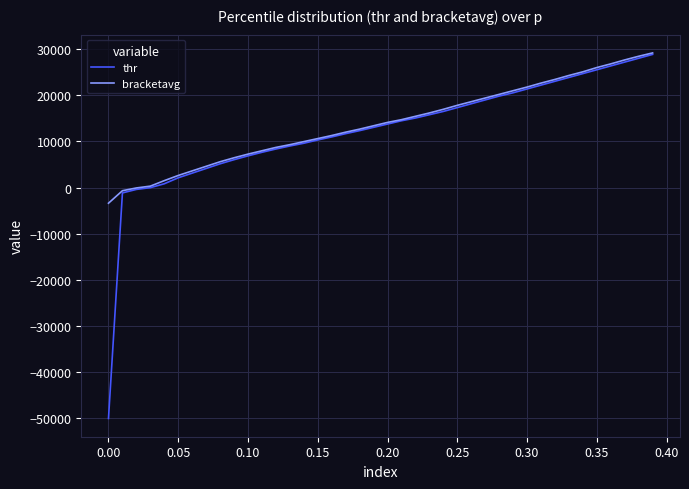

What is the maximum value shown in the chart?

29189.6